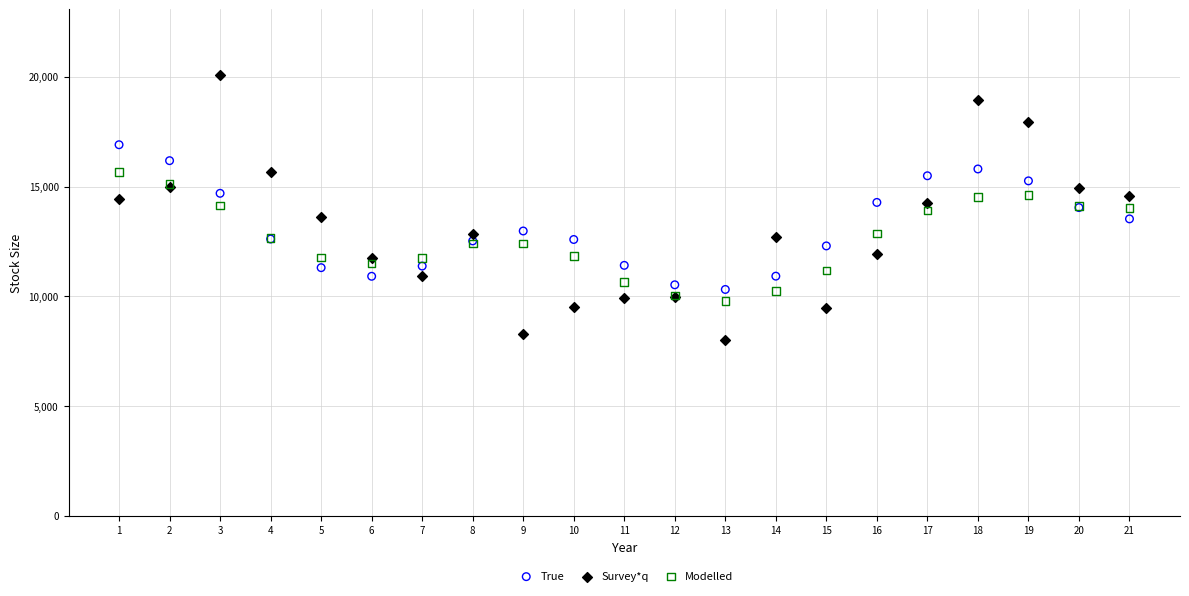

Which series has the widest spread of Y values?

Survey*q